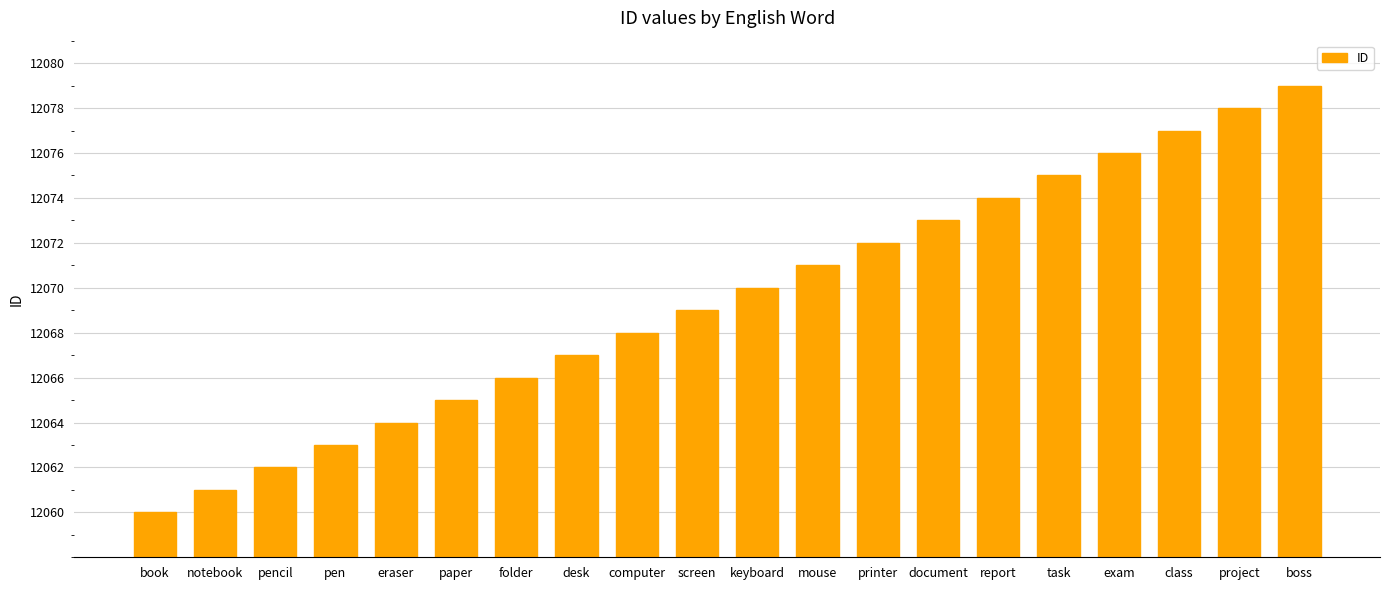

Between project and screen, which is larger?

project